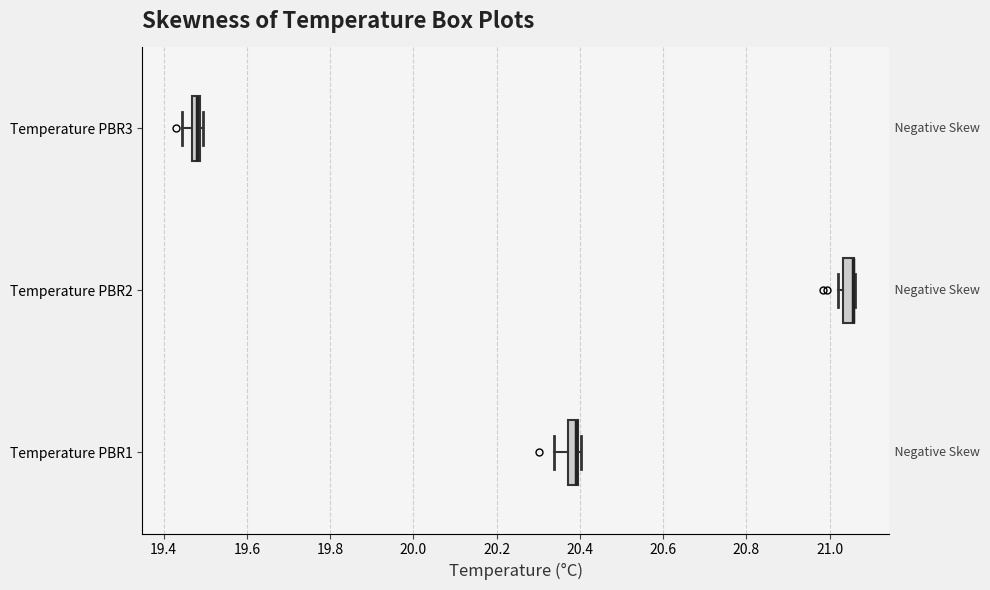

Where is the right edge of the box for Temperature PBR1 on the x-axis? The values are not printed on the chart, so give them approximately, as read against the axis.

20.40